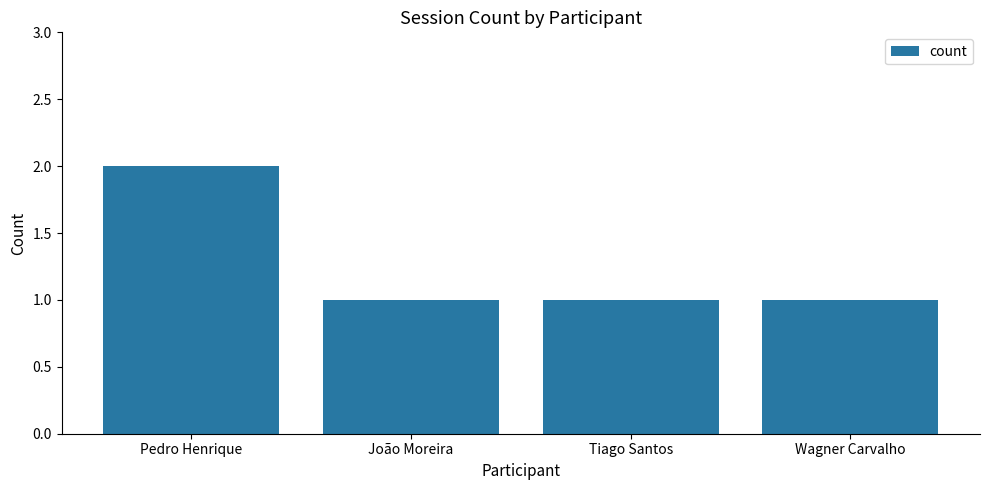

The chart shows a value of 1 at Tiago Santos. True or false?

True